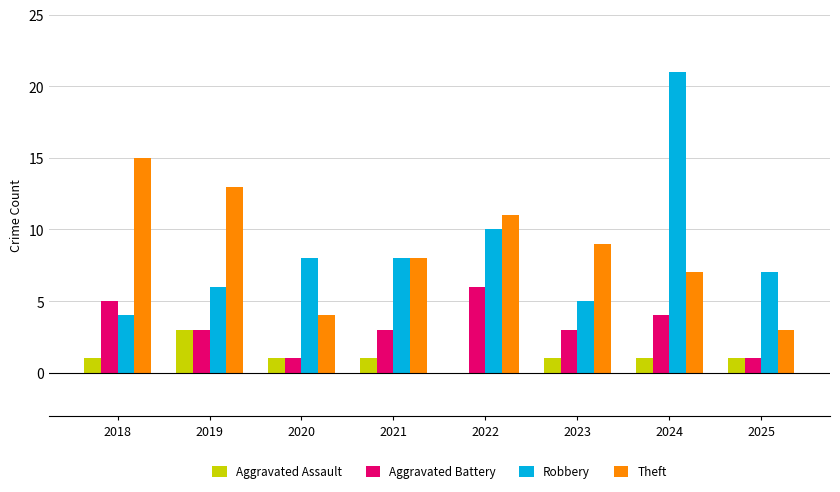

Is it true that Robbery equals 4 at 2020?

False